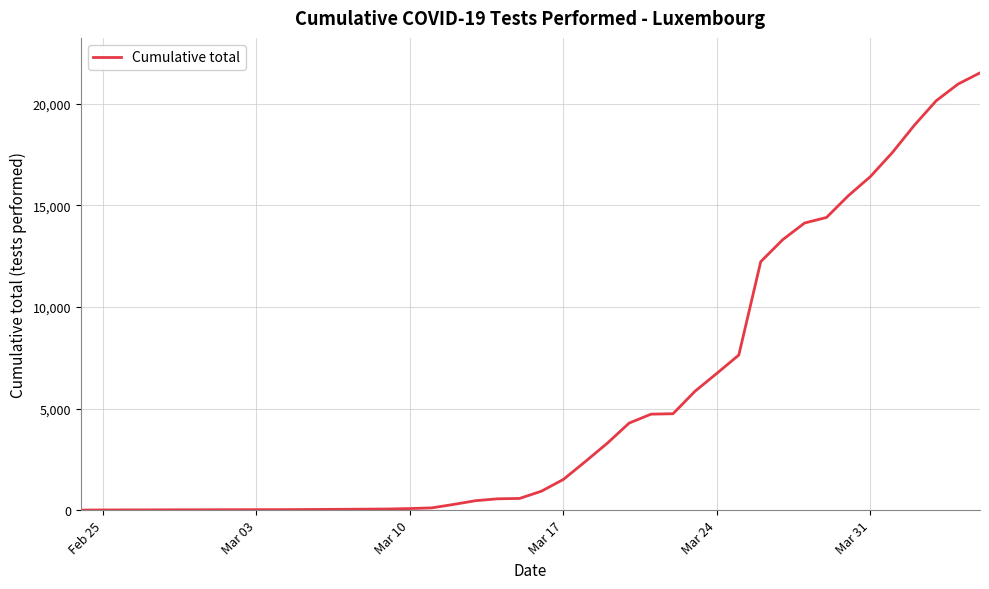

What is the maximum value shown in the chart?

21529